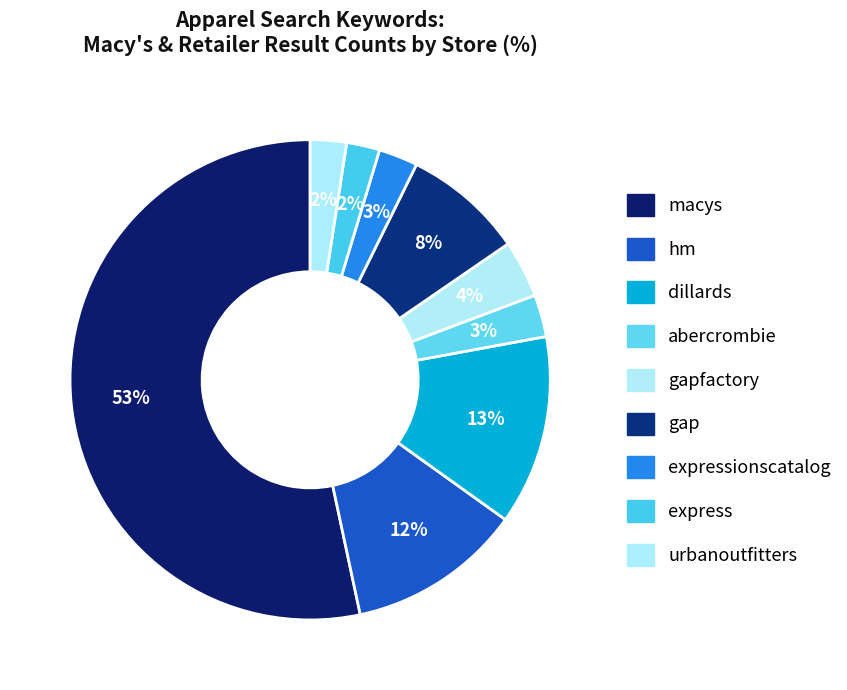

Count the number of slices in the pie.

9